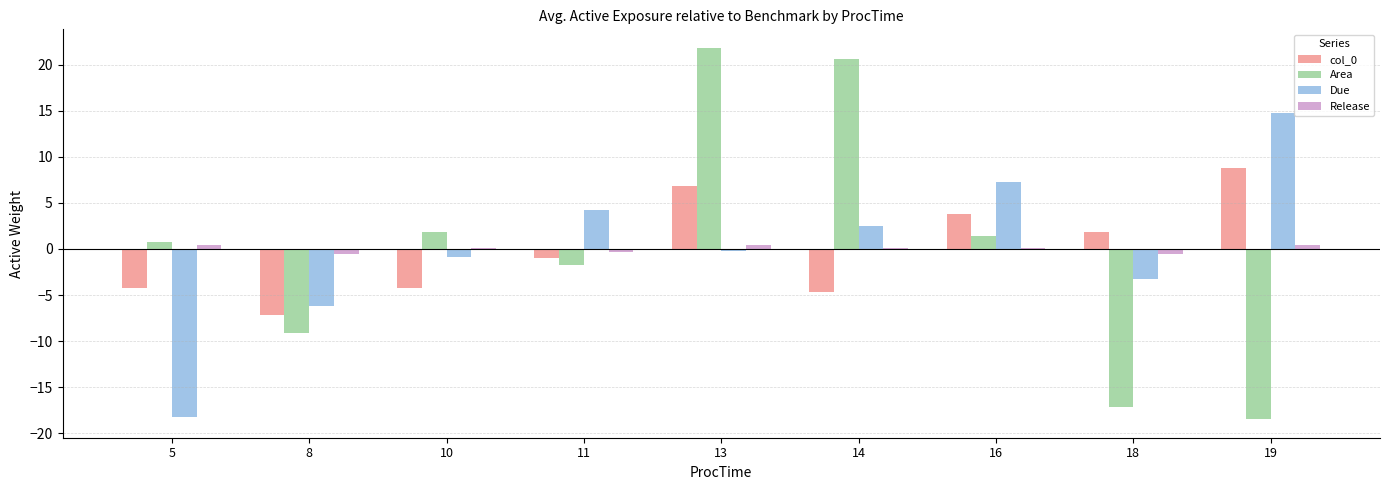

At which category does the chart reach its peak across all series?

13